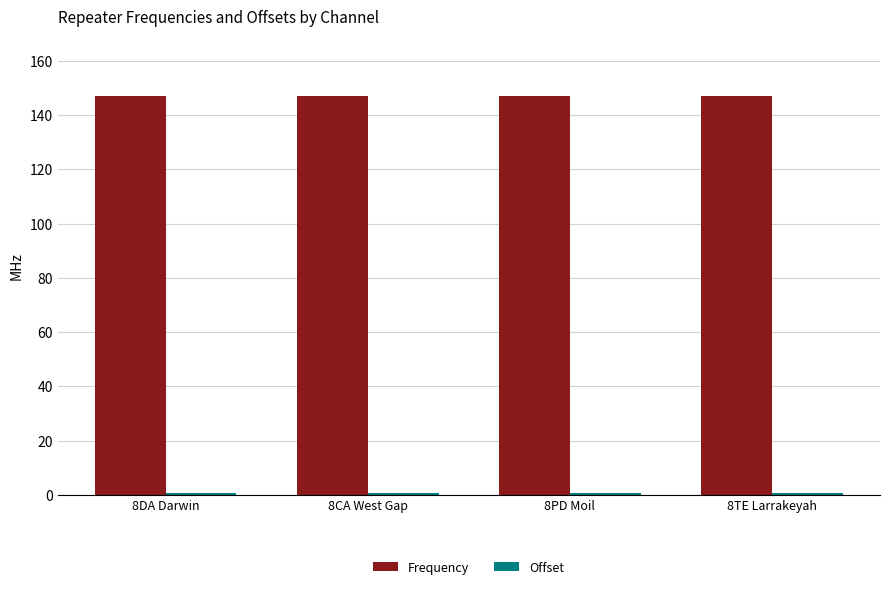

What is the minimum value for Frequency?

146.9